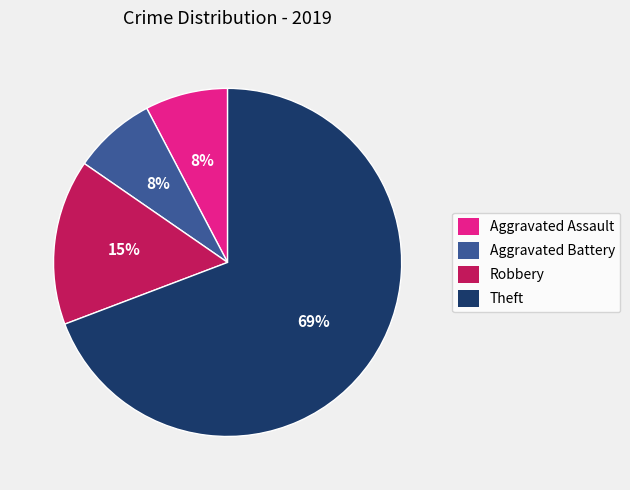

Does Robbery account for over 50% of the chart?

No